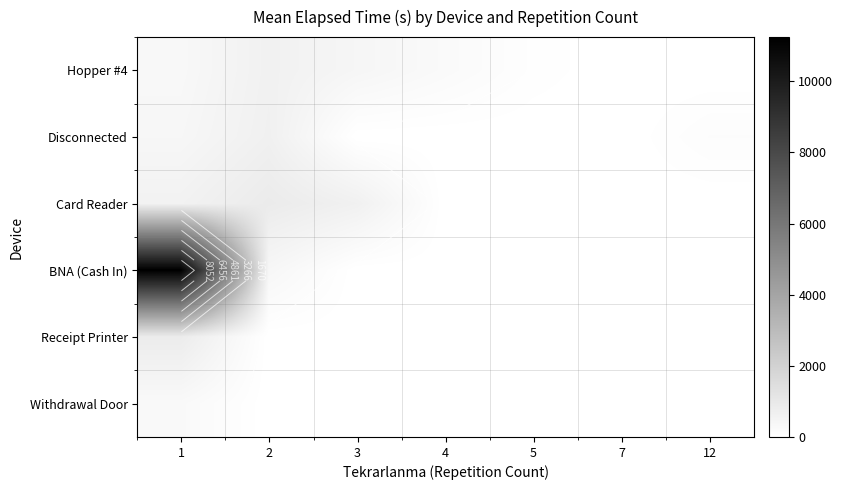

Is it true that Withdrawal Door equals 122.0 at 5?

False